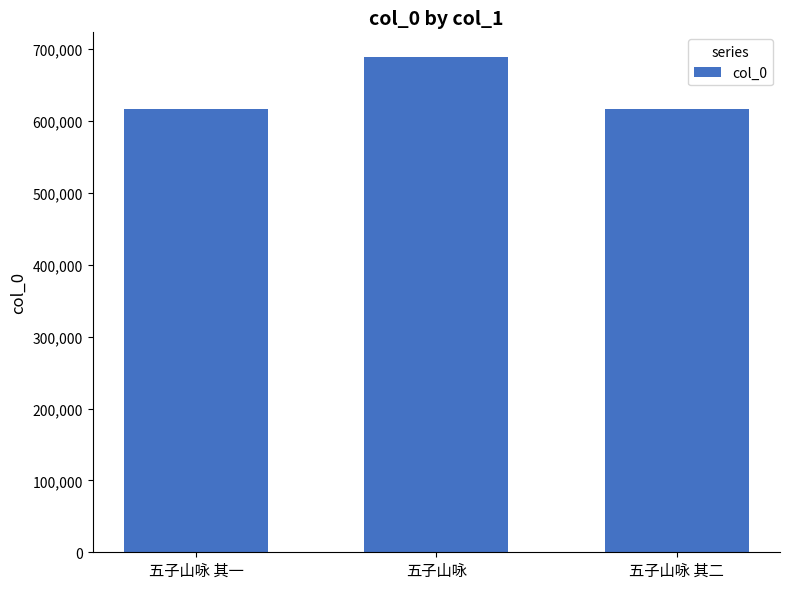

Approximately how many times larger is the value at 五子山咏 compared to 五子山咏 其二?

1.1